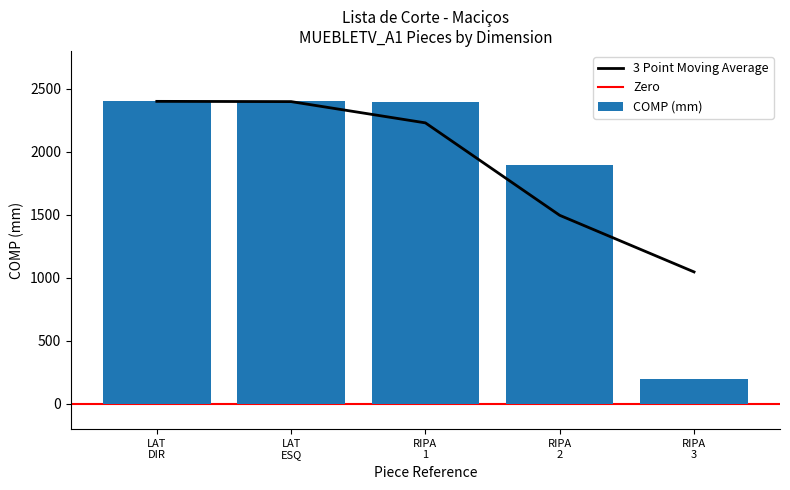

What is the sum of the QTD values at MC_MUEBLETV_A1_LAT_ESQ and MC_MUEBLETV_A1_LAT_DIR?

2